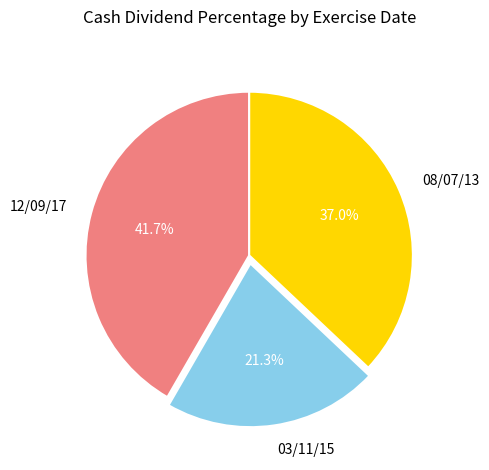

Does any single category account for the majority?

No